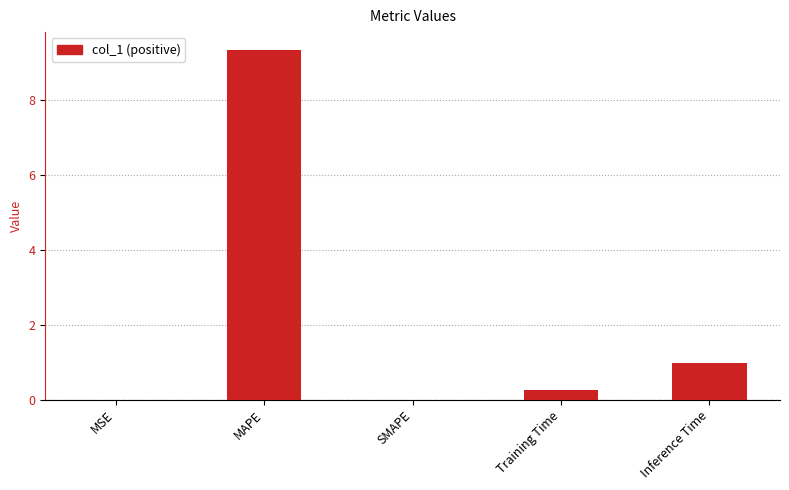

Is it true that the value at SMAPE is 0.0?

True